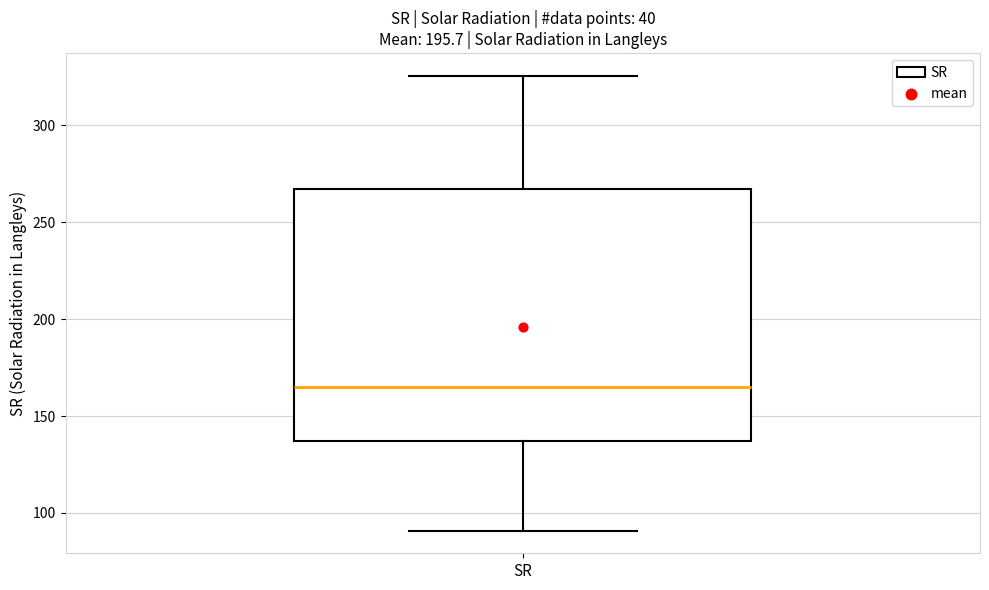

Where does the upper whisker of the box for SR end on the y-axis? The values are not printed on the chart, so give them approximately, as read against the axis.

325